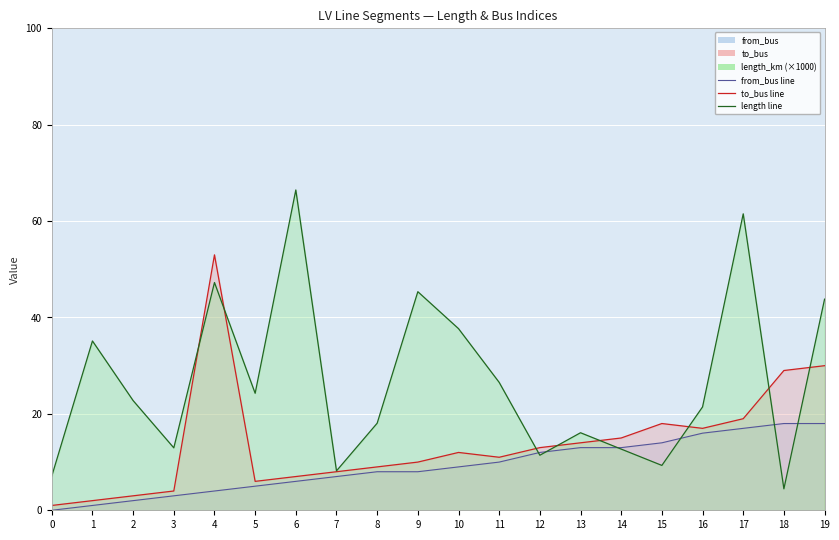

What is the difference between the maximum and minimum values in the from_bus series?

18.0